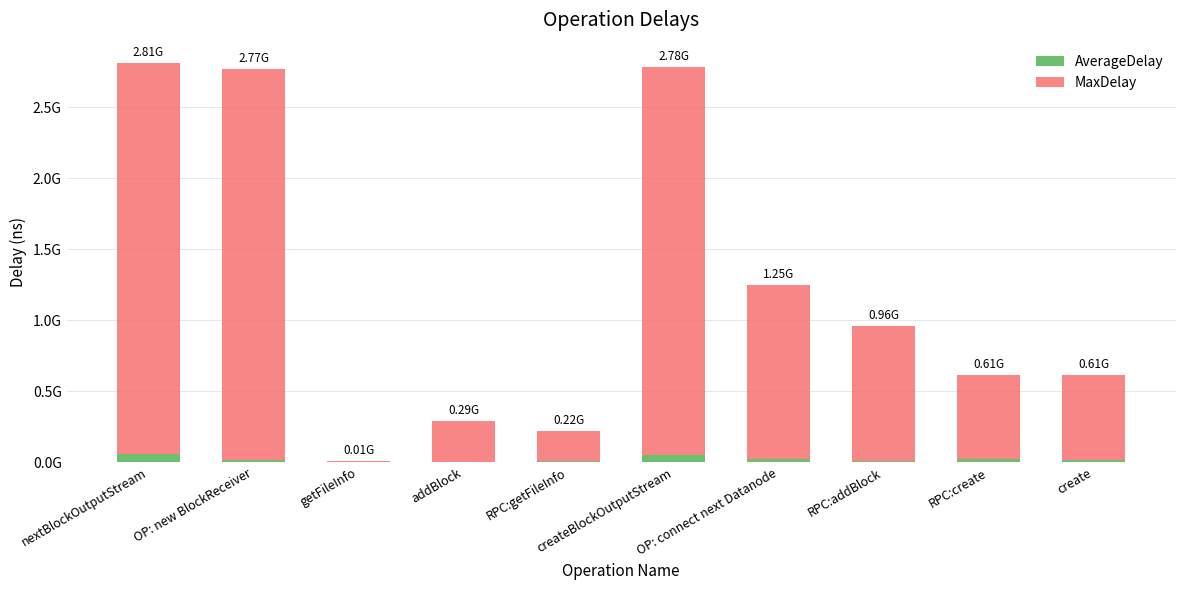

What are all the series names shown in the legend?

AverageDelay, MaxDelay